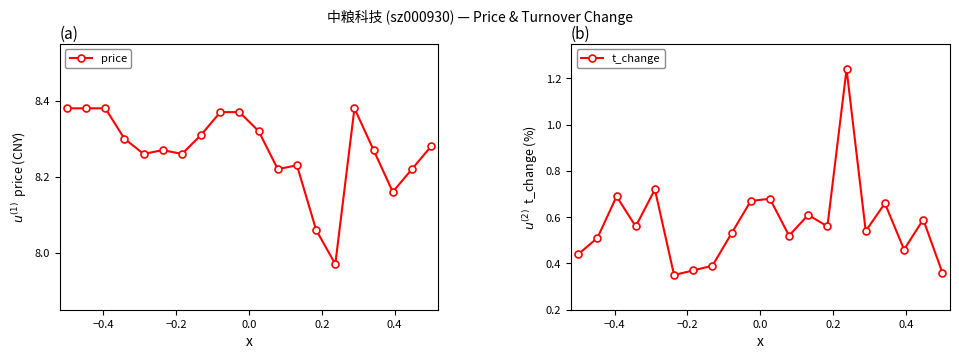

List the series in order of their overall mean, lowest first.

t_change, price